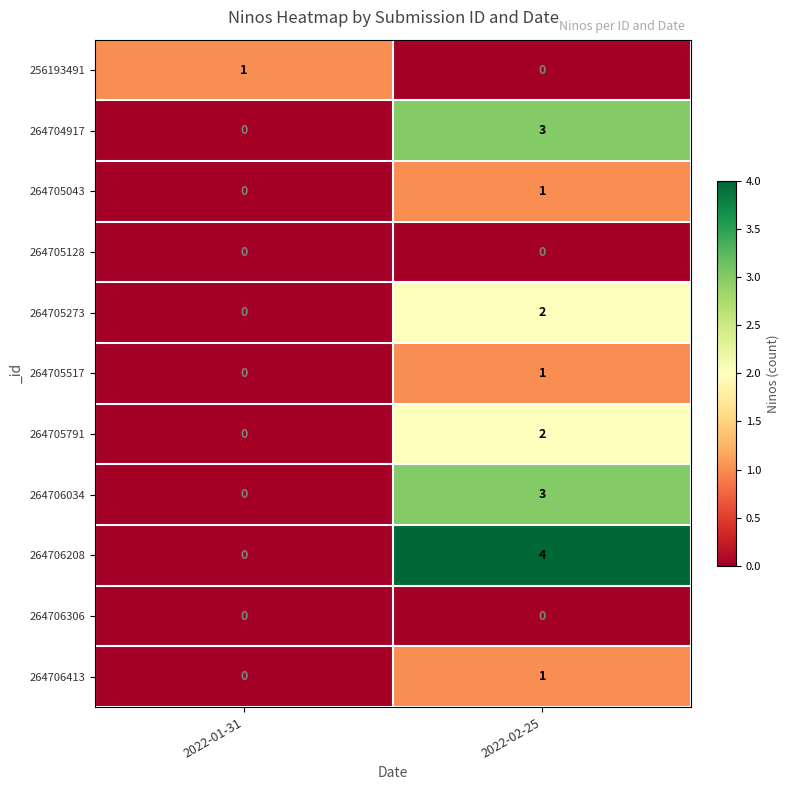

What is the difference between the 264704917 values at 2022-01-31 and 2022-02-25?

3